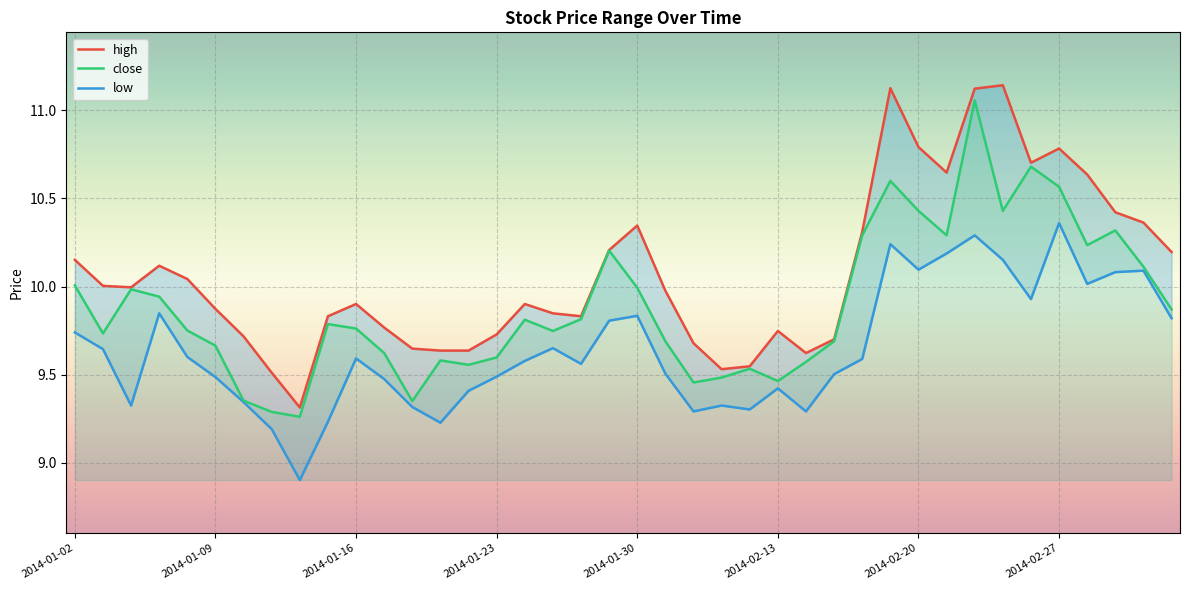

Which series has the widest spread of values?

high